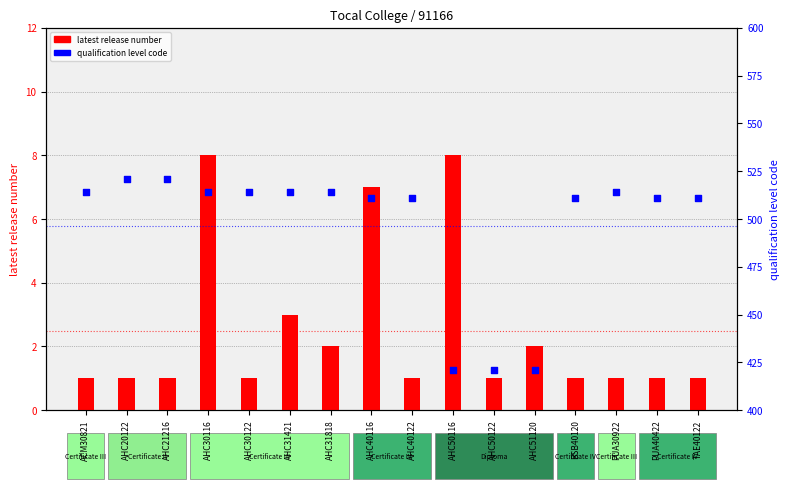

Which series contains the highest Y value?

qualification level code